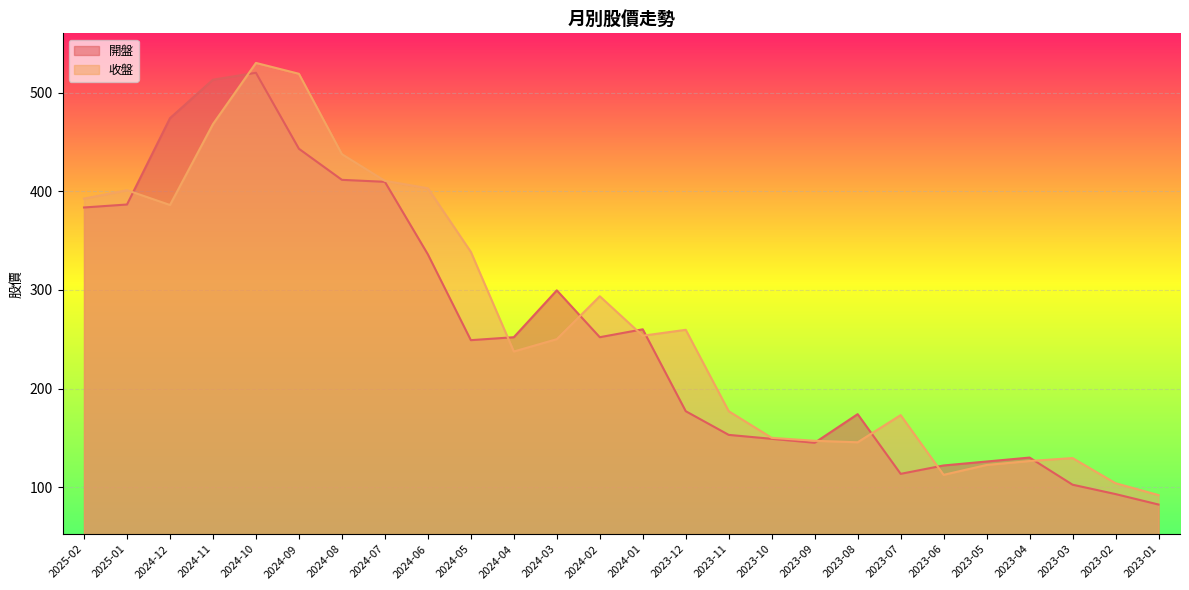

The 收盤 series shows 493.0 at 2024-02. True or false?

False